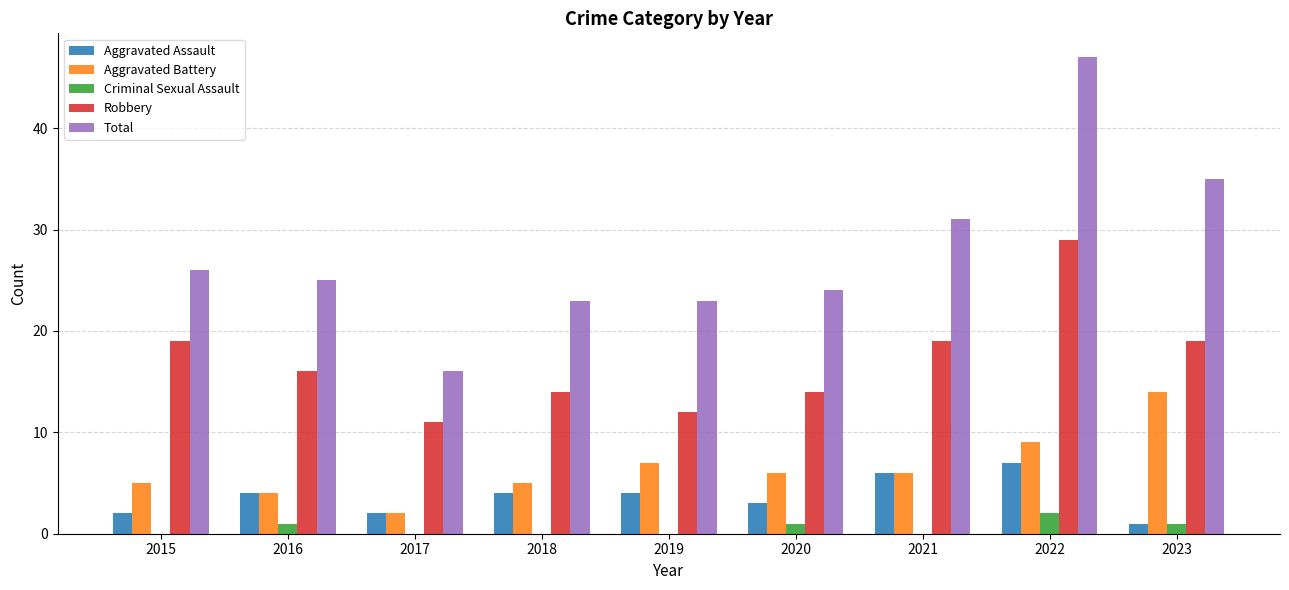

How many groups of bars are there?

9